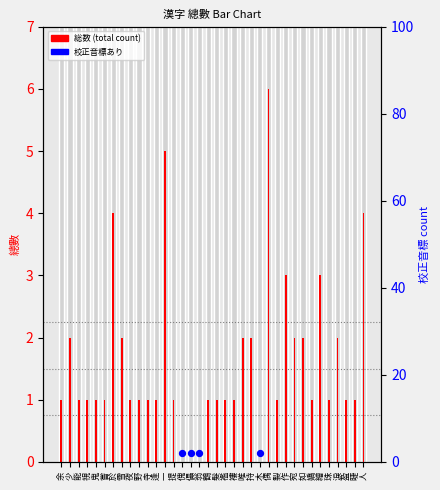

Approximately how many times larger is the value at 鬼 compared to 人?

0.2